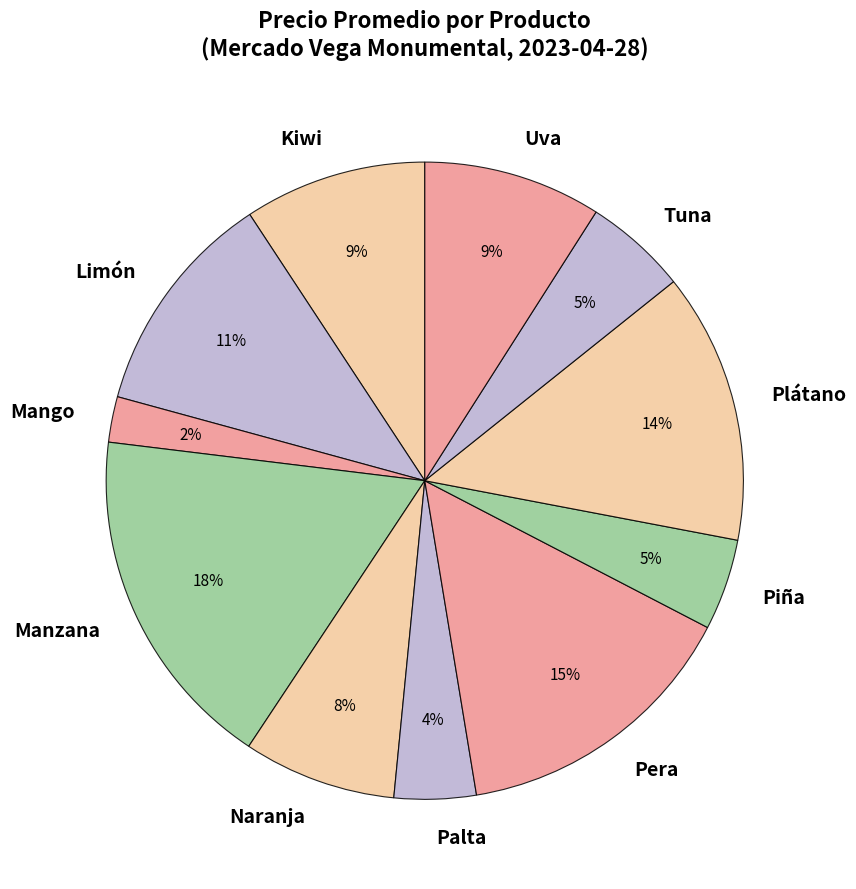

Is the sum of Mango and Uva greater than half?

No